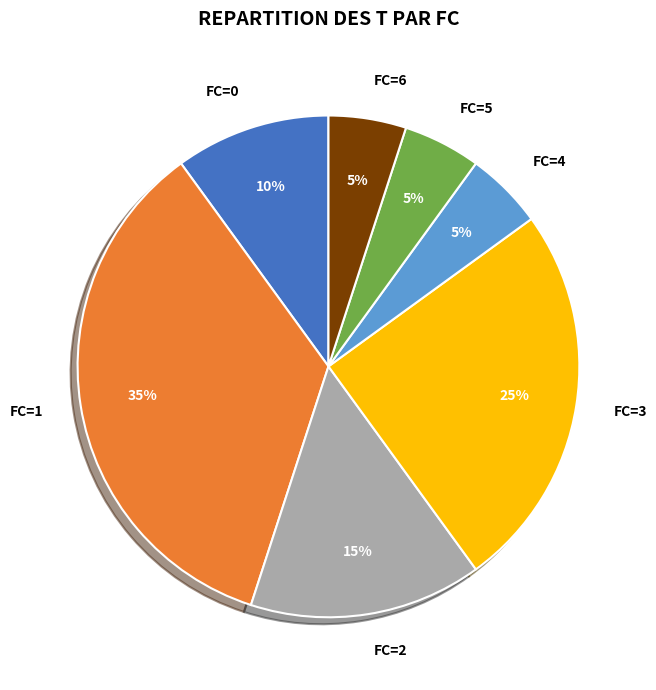

Which category has the biggest portion of the pie?

FC=1